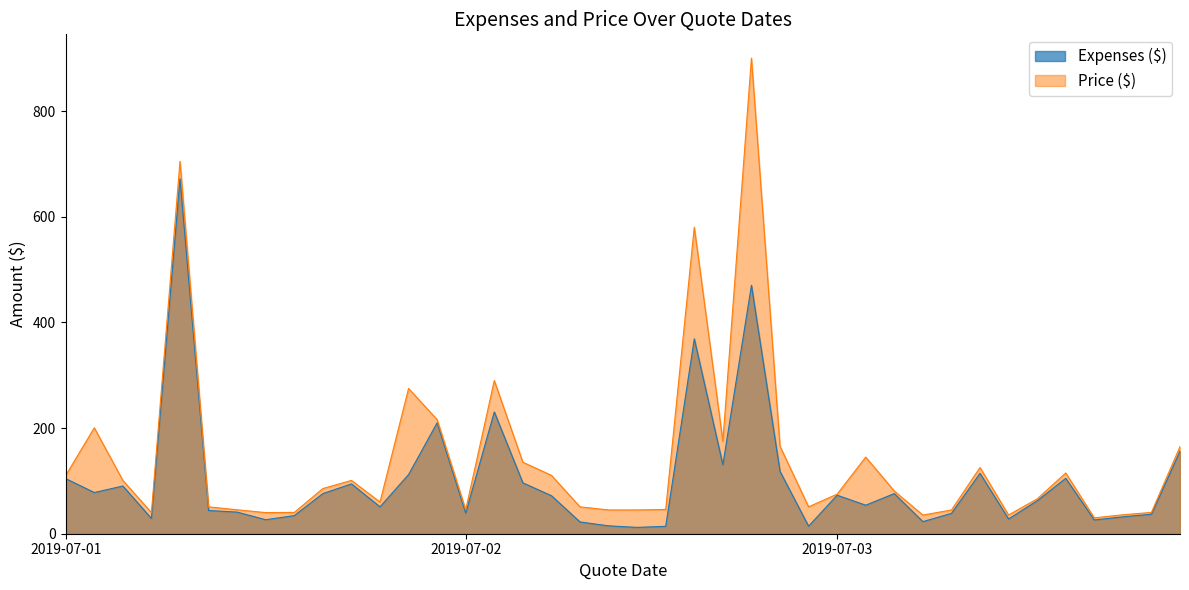

What value does the Price ($) series have at 2019-07-02?

45.3